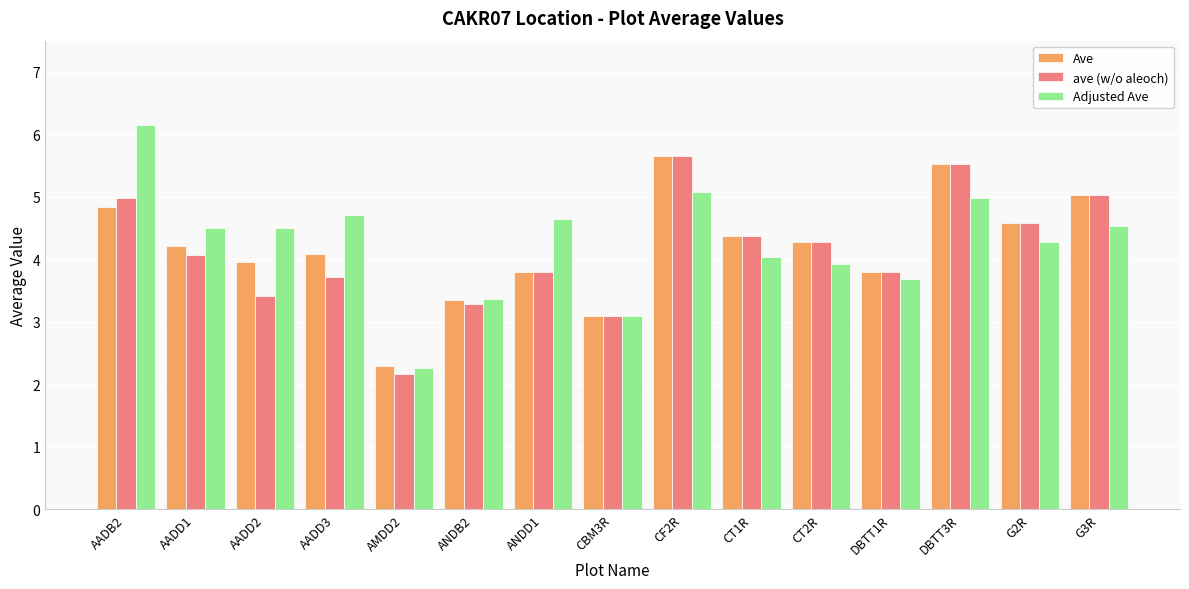

Does the chart contain stacked bars?

No